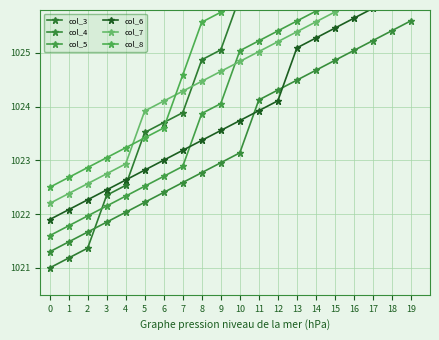

Does the chart display data point markers on the line(s)?

Yes